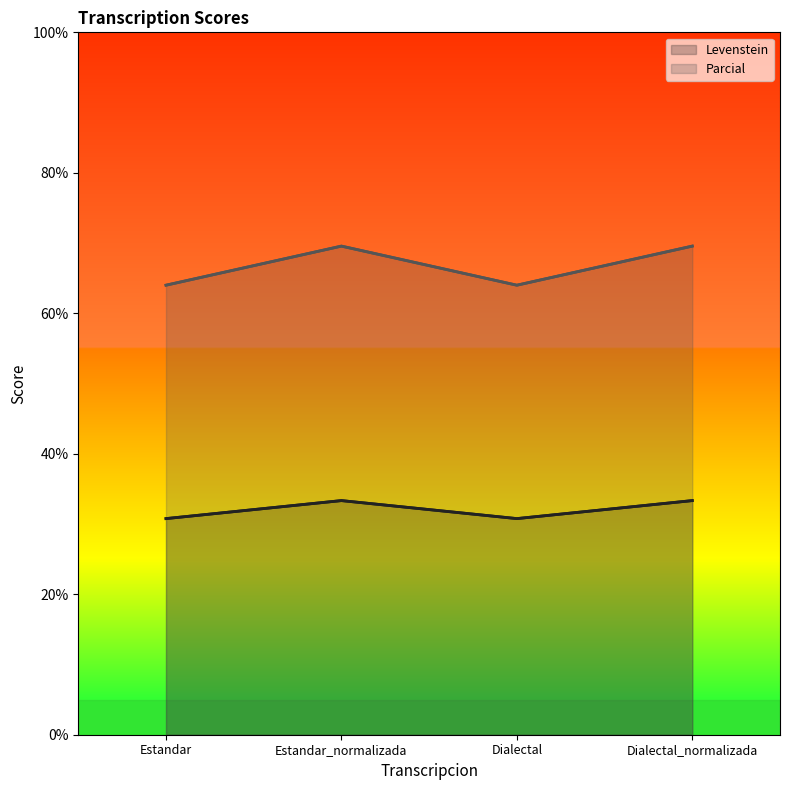

True or false: Parcial and Levenstein intersect in this chart.

False